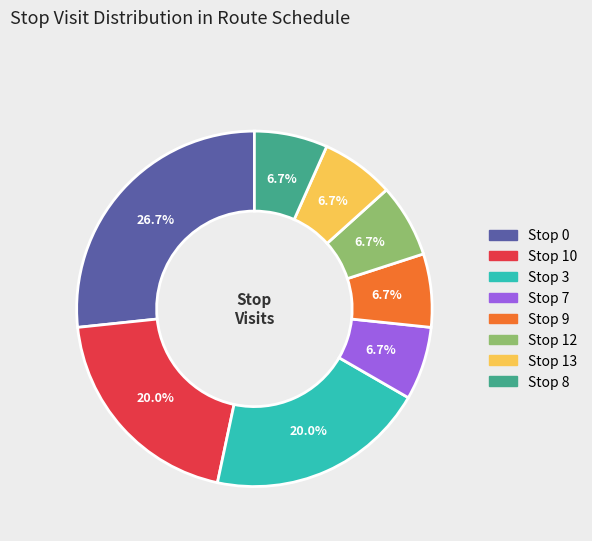

Does any single category account for the majority?

No